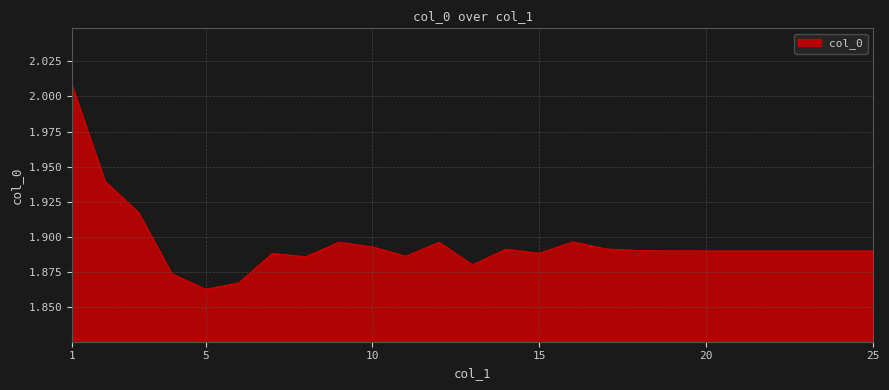

Is this an area chart (filled region under the line)?

Yes